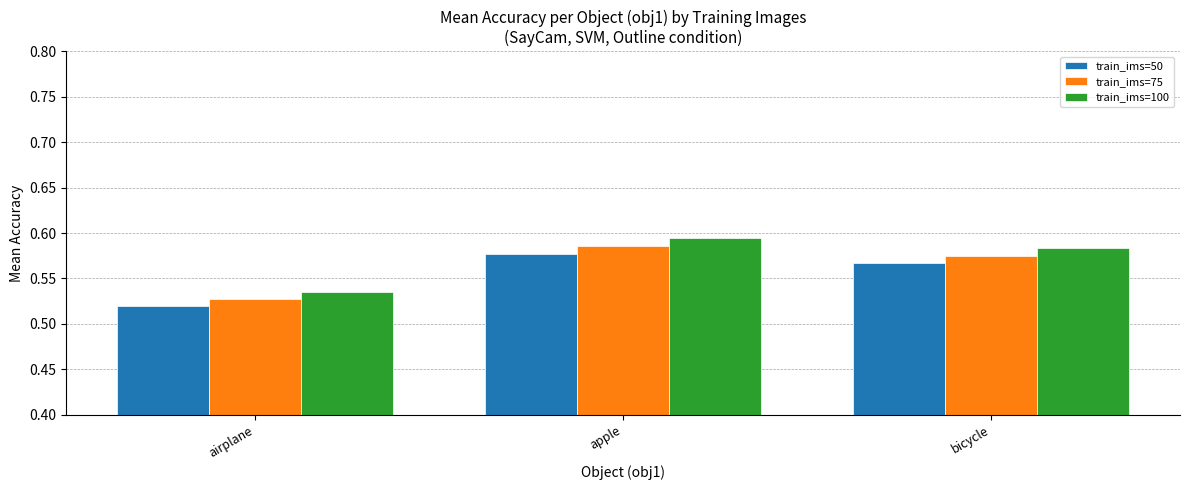

At how many categories does at least one series exceed 0?

3